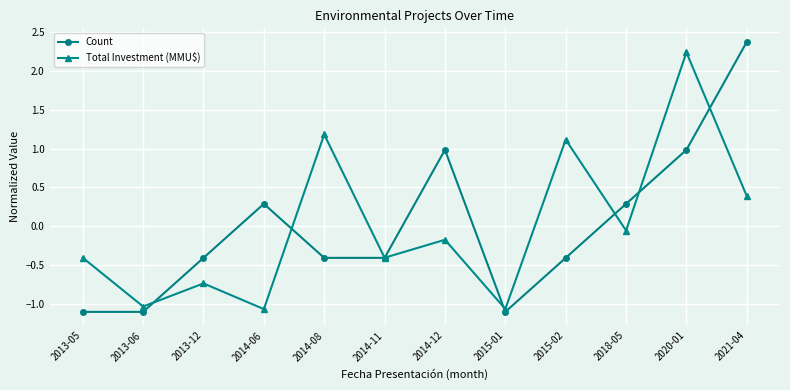

The Count series shows -0.4 at 2014-11. True or false?

True